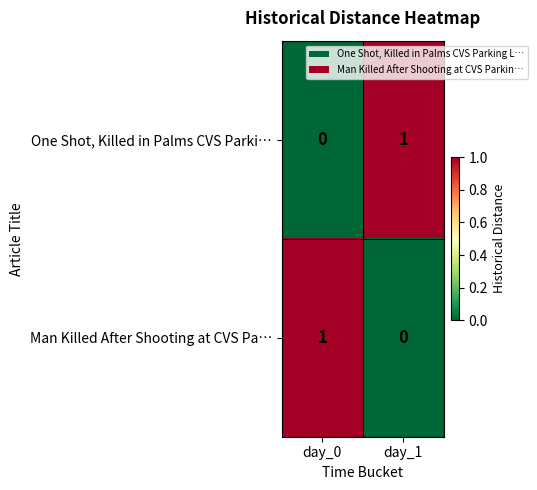

What is the spread (max minus min) of values at day_1?

1